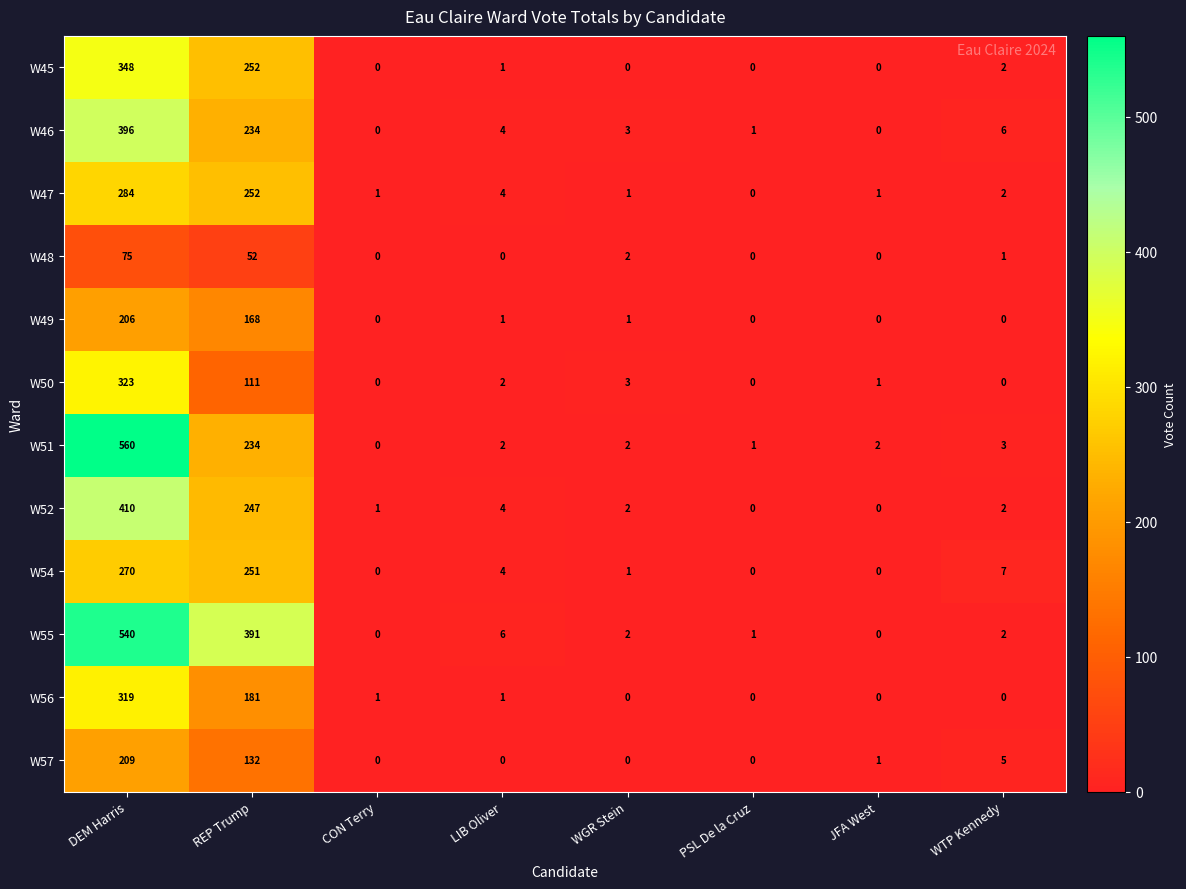

Where is W45 nearest to the value 174?

REP Trump